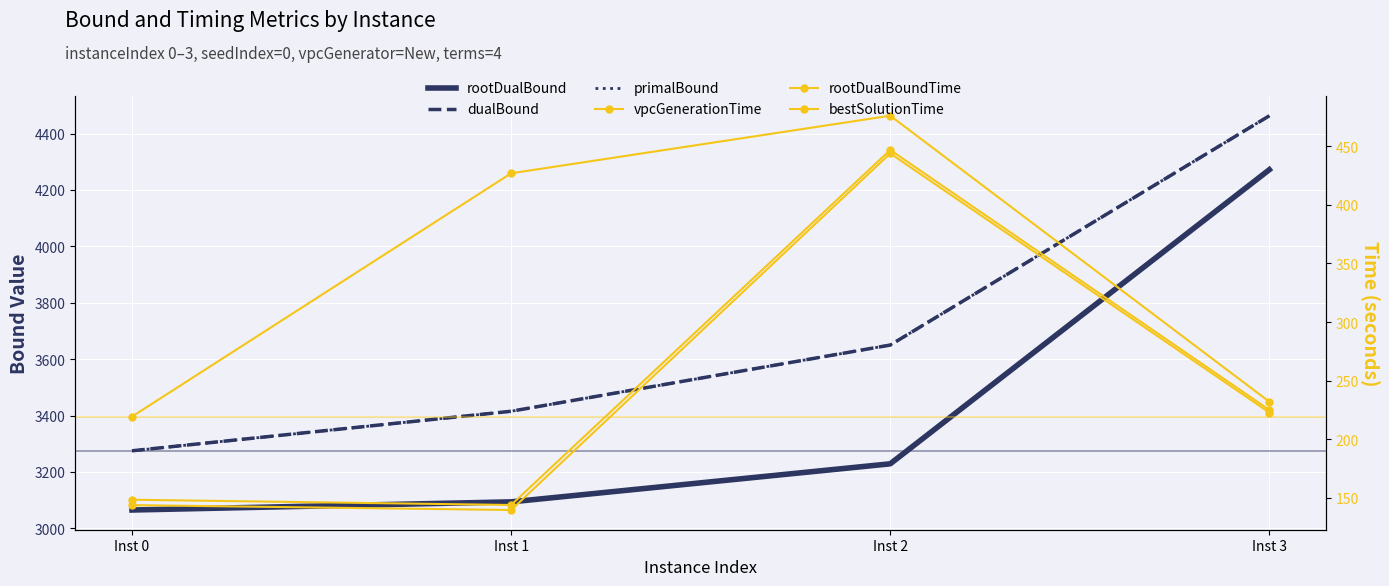

How many series are shown in this chart?

6